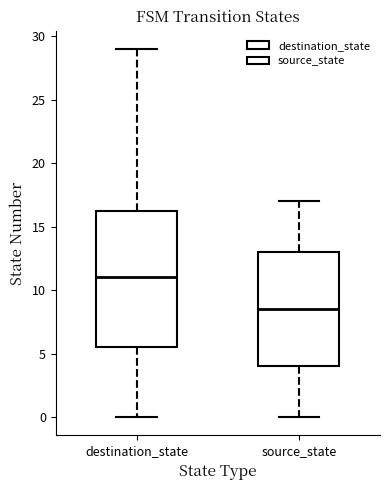

Which box has the lowest median line?

source_state